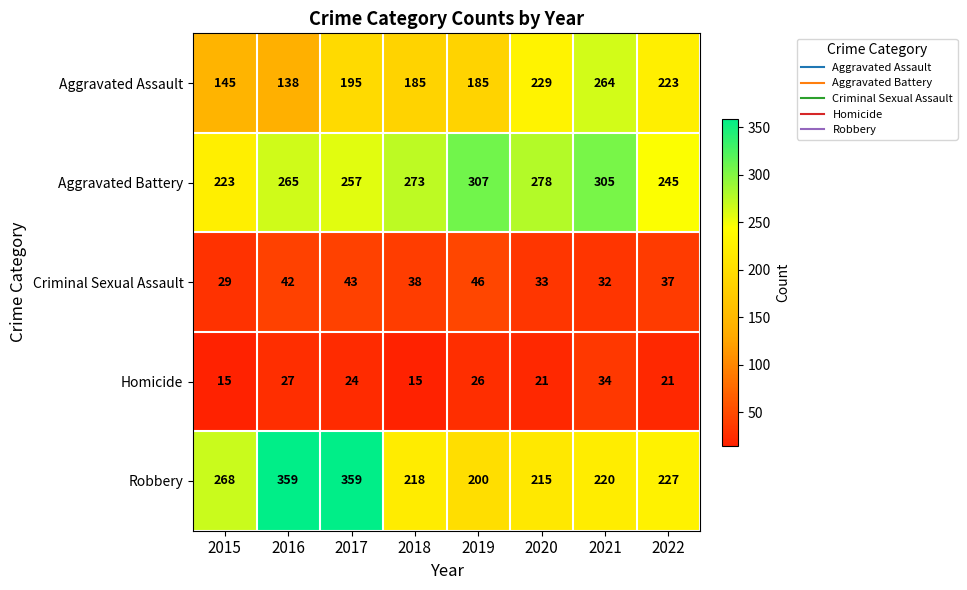

Count the number of data series in this chart.

5